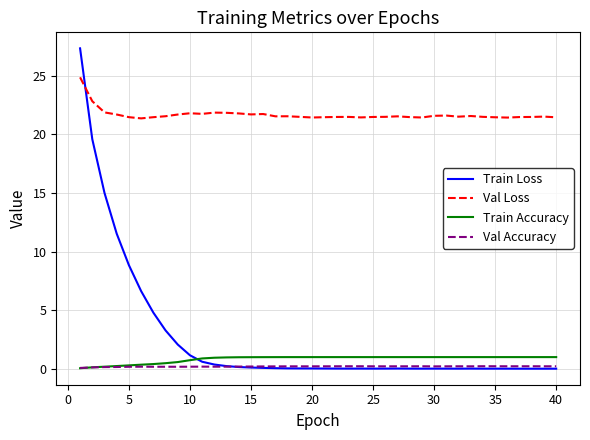

List the series in order of their peak value, highest first.

Train Loss, Val Loss, Train Accuracy, Val Accuracy